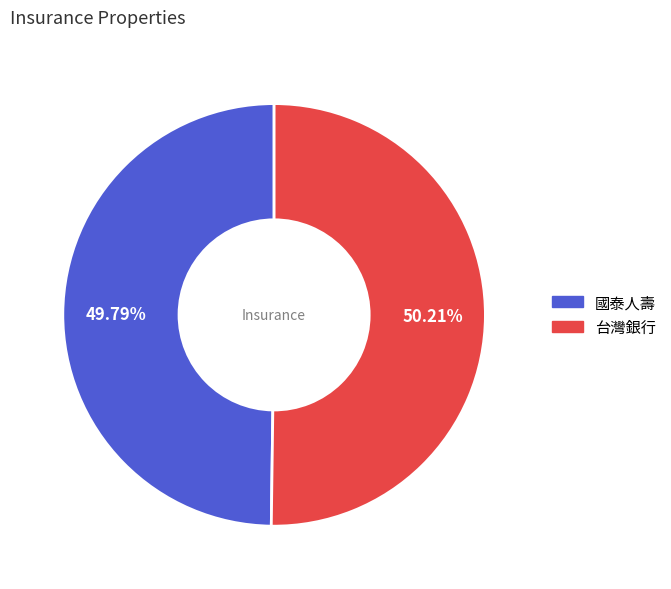

Is there any slice that represents more than half of the pie?

Yes